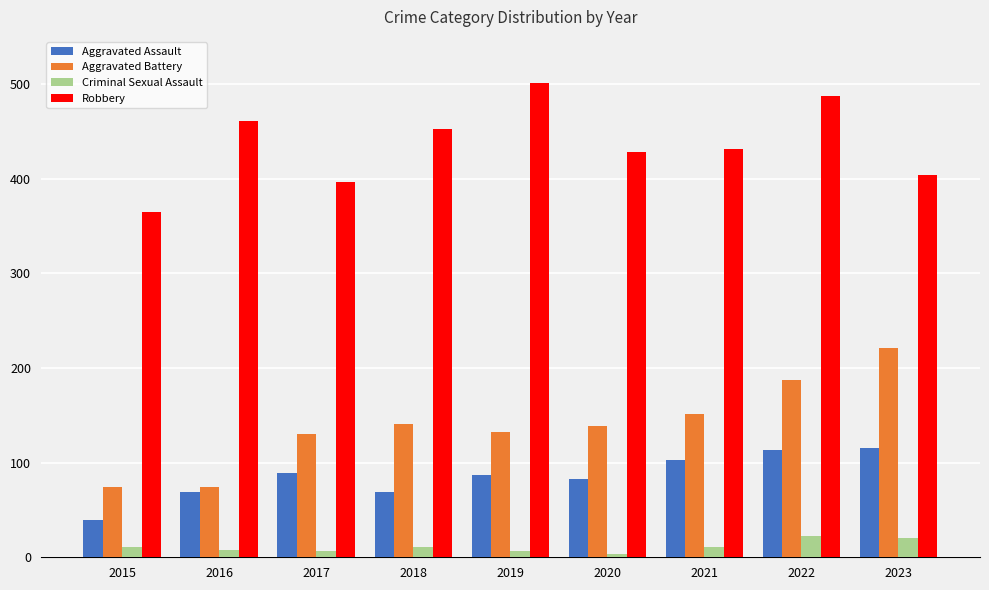

What is the difference between the maximum and minimum values in the Robbery series?

136